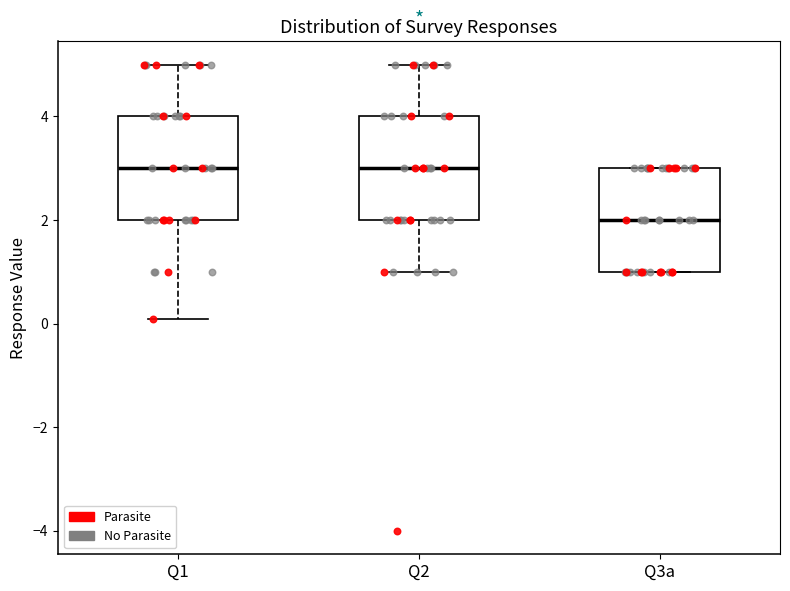

Where is the lower edge of the box for Q1 on the y-axis? The values are not printed on the chart, so give them approximately, as read against the axis.

2.0